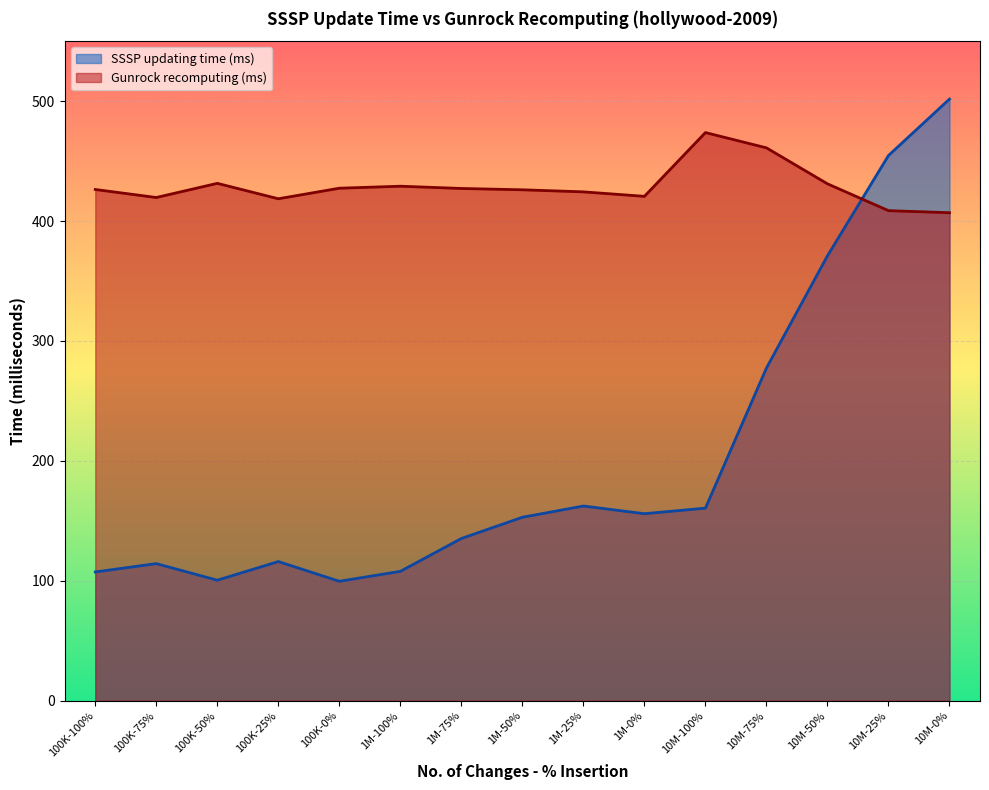

At 10M-100%, list the series in order from largest to smallest.

Gunrock recomputing (ms), SSSP updating time (ms)